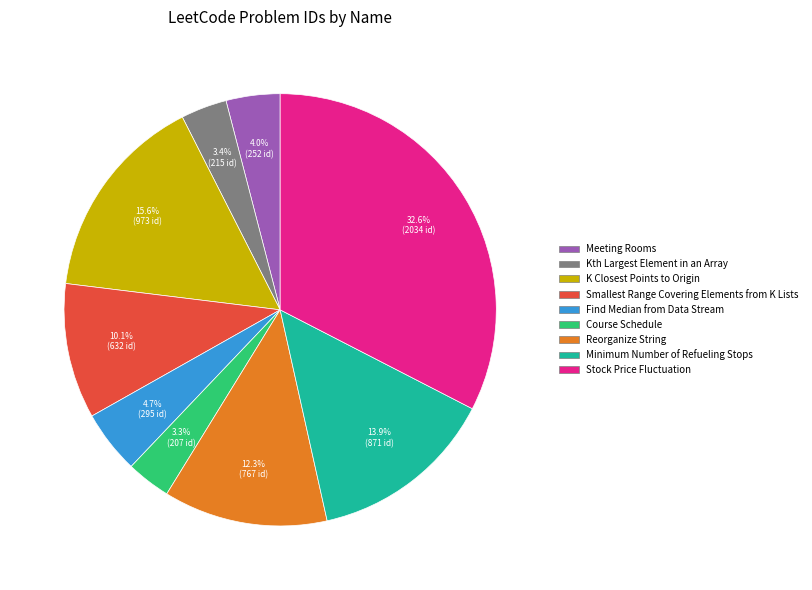

Count the number of slices in the pie.

9